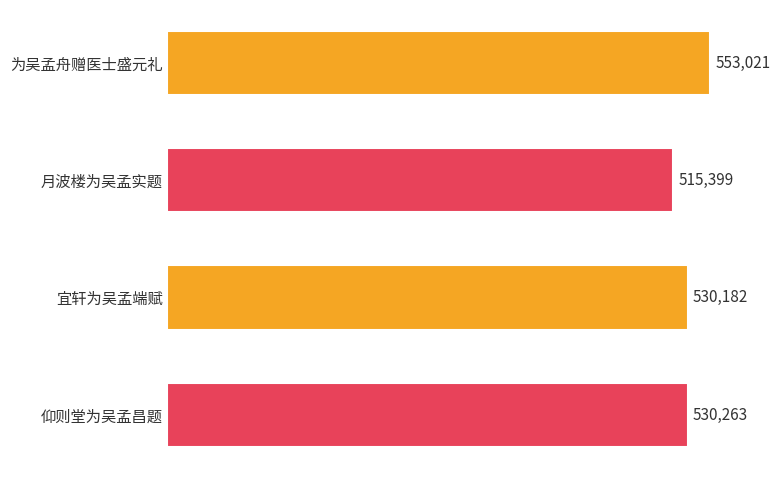

What is the sum of all values?

2128865